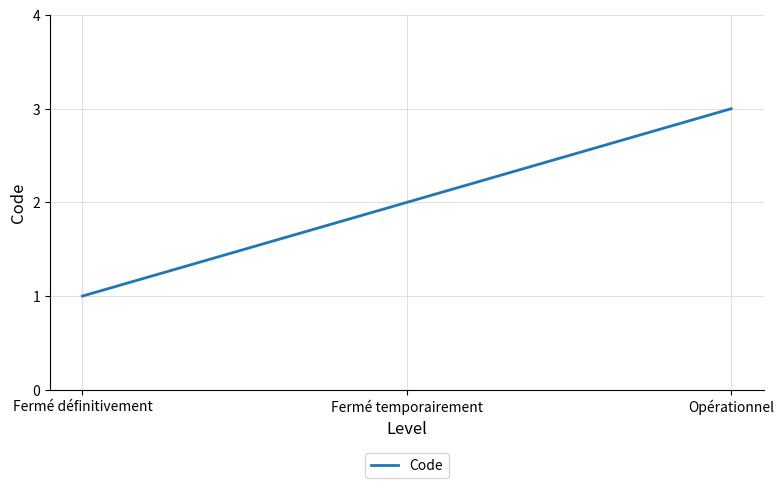

What position from the right is Opérationnel?

1